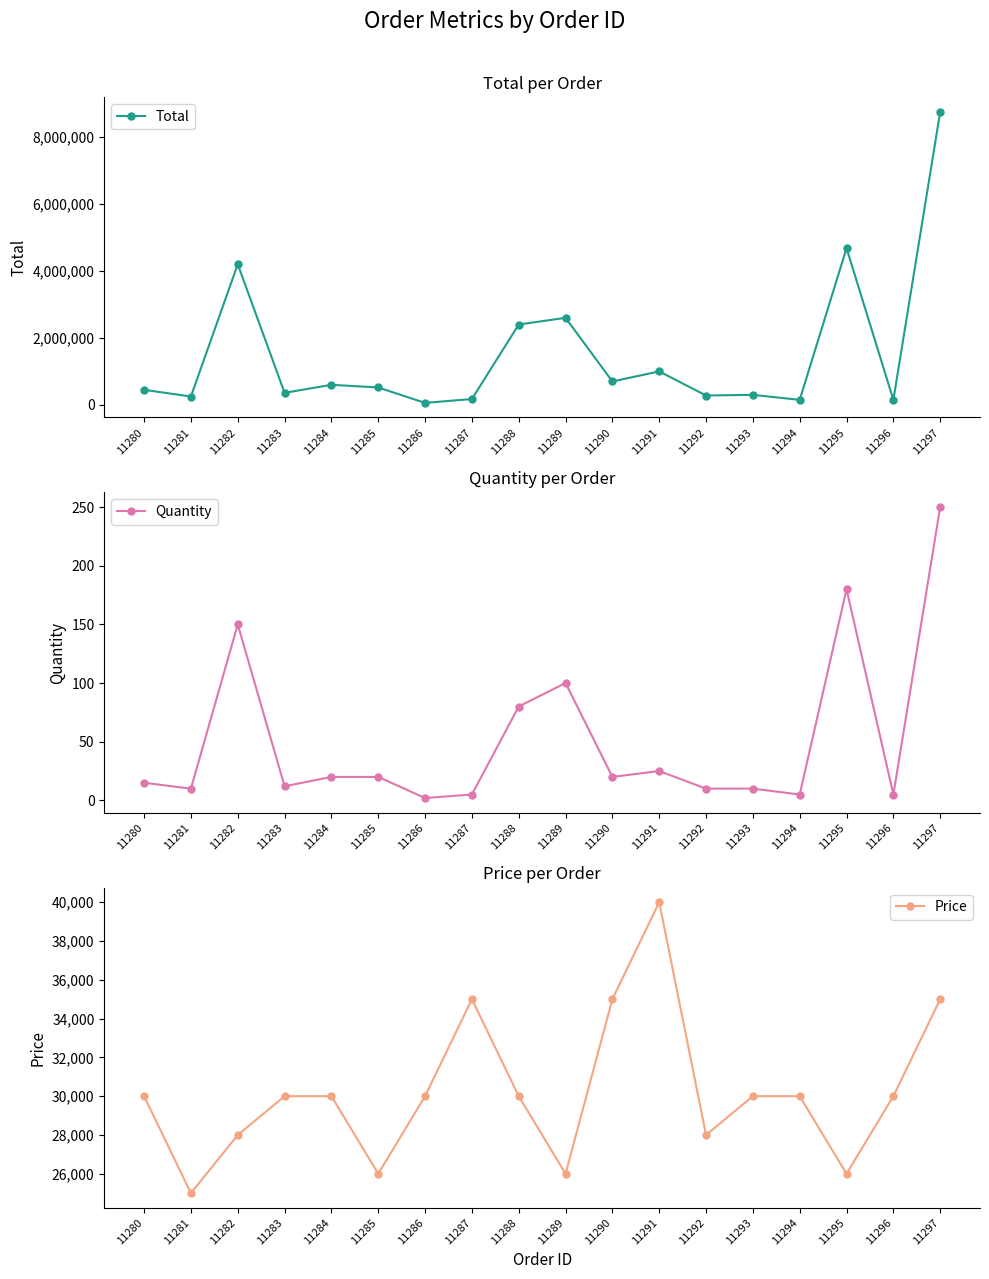

The value of Quantity at 11284 is 31. True or false?

False